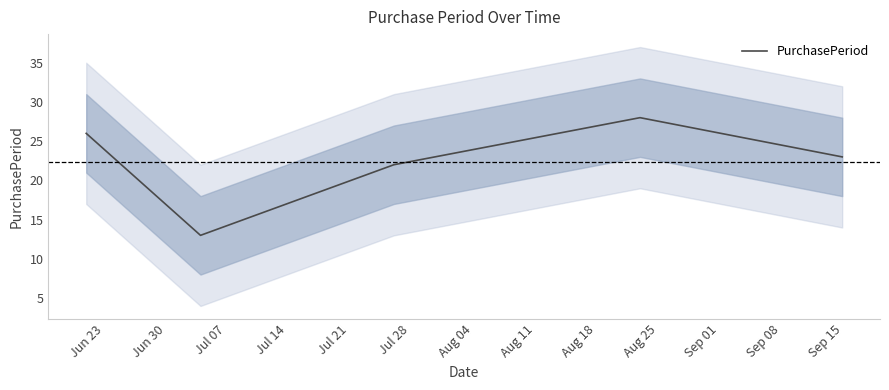

What is the difference between the maximum and minimum values?

15